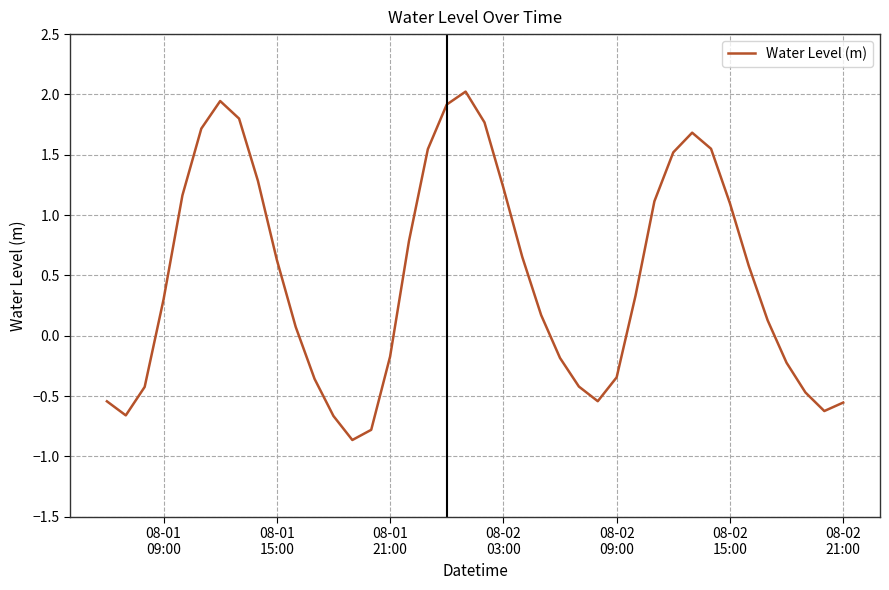

What is the greatest value displayed?

2.0